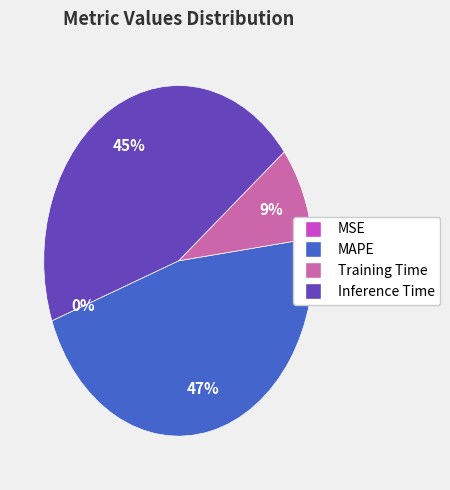

Which slice is the largest?

MAPE